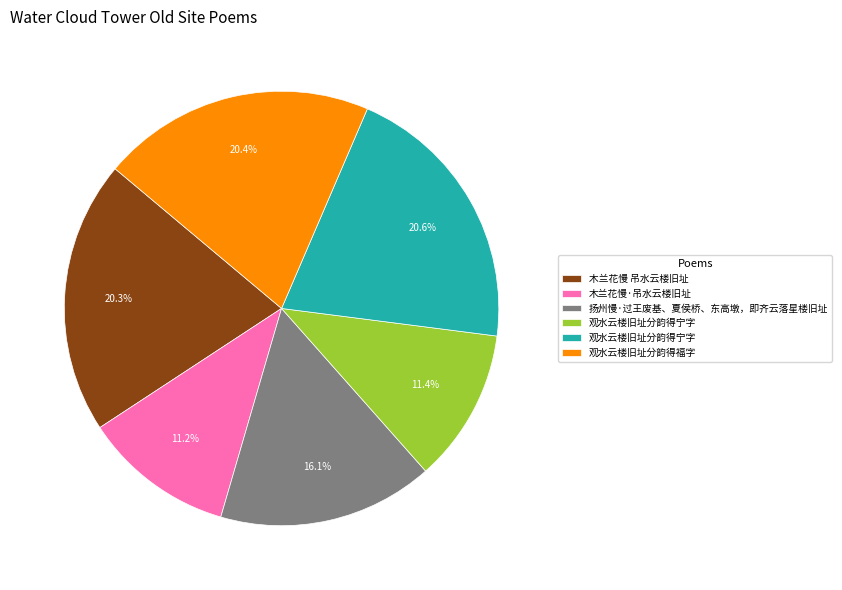

Is there a majority slice in this chart?

No